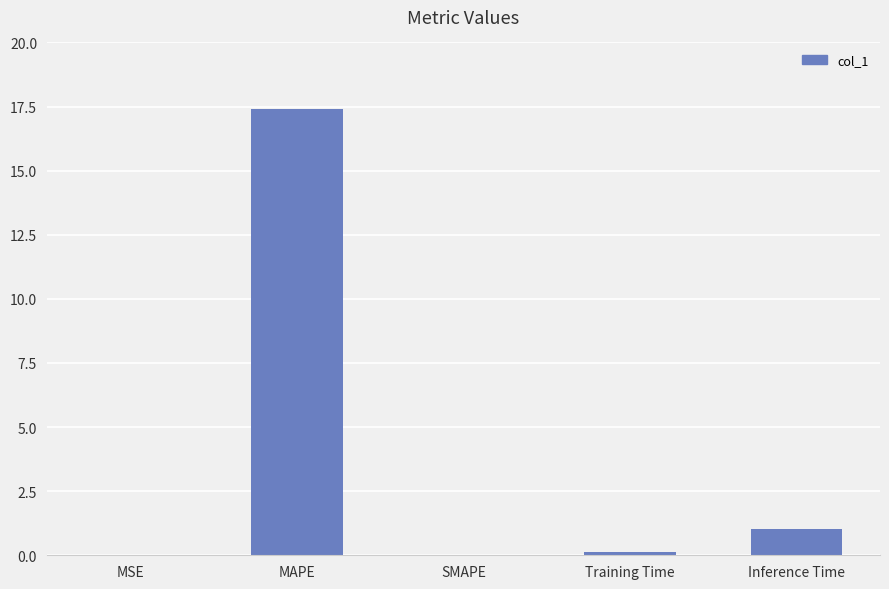

Which has a higher value, MAPE or SMAPE?

MAPE